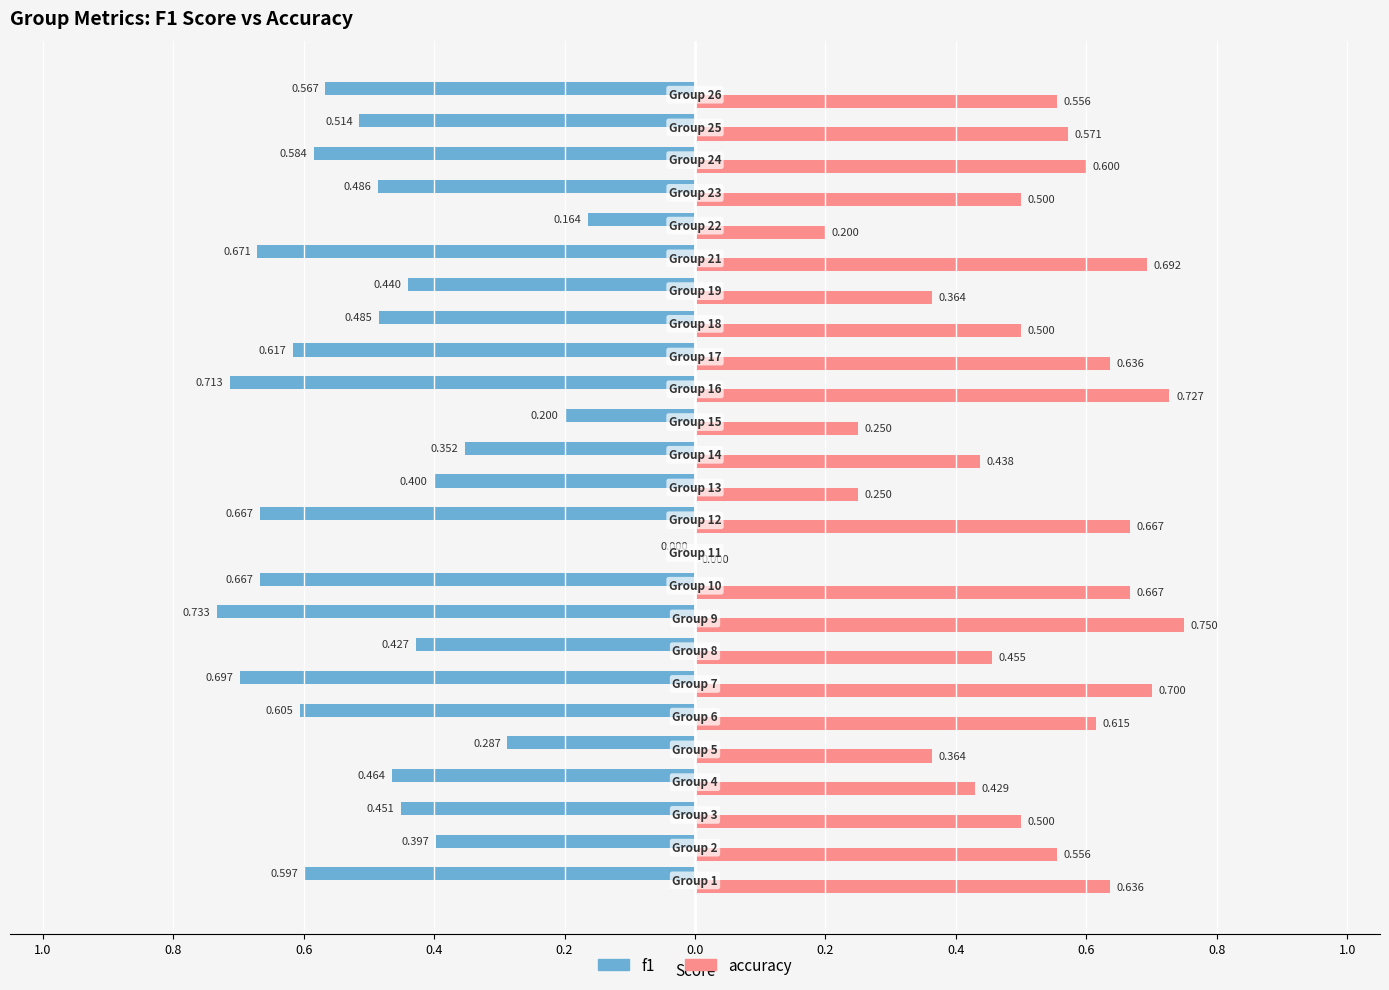

What are all the series names shown in the legend?

f1, accuracy